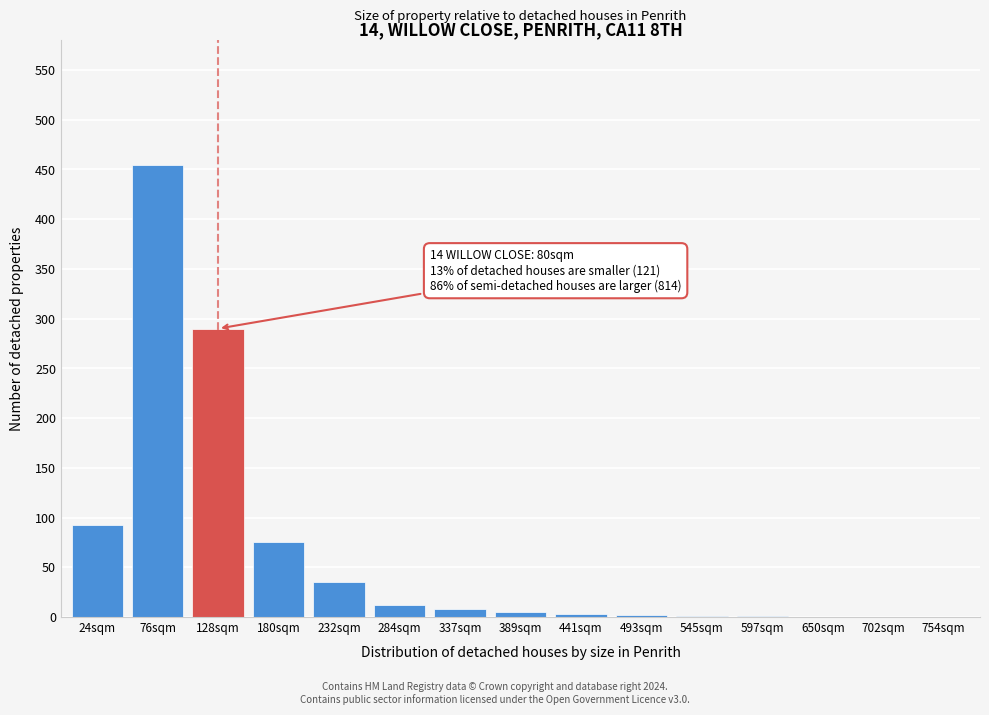

What is the maximum value shown in the chart?

454